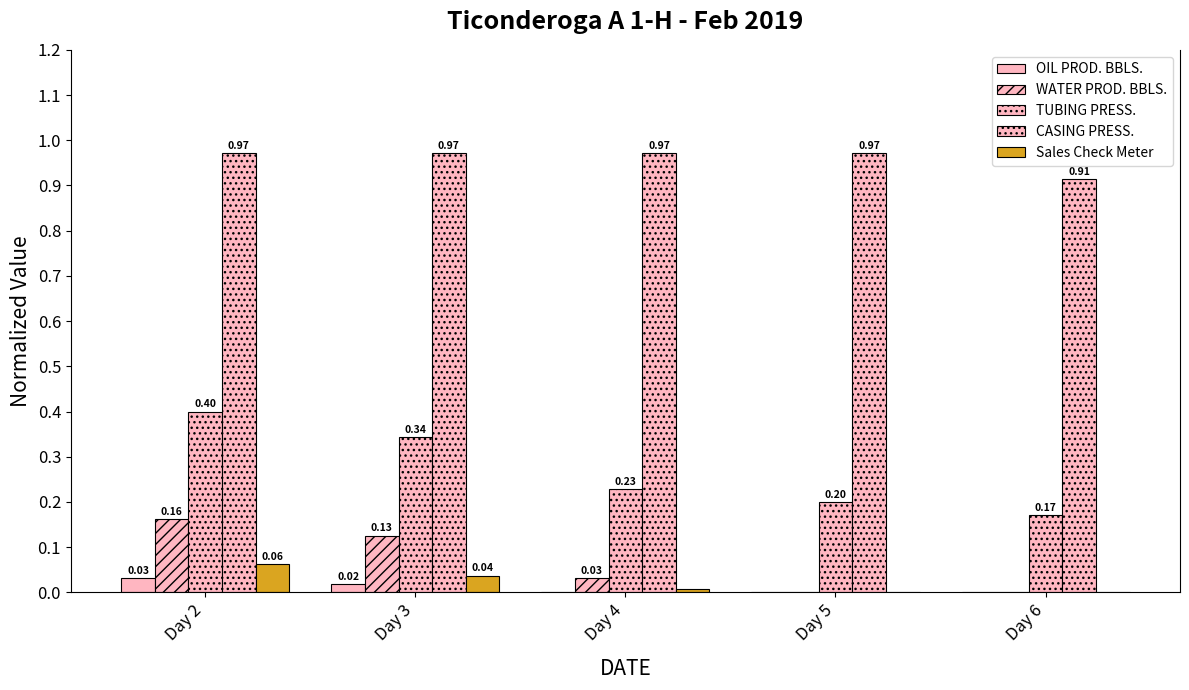

How many groups of bars are there?

5